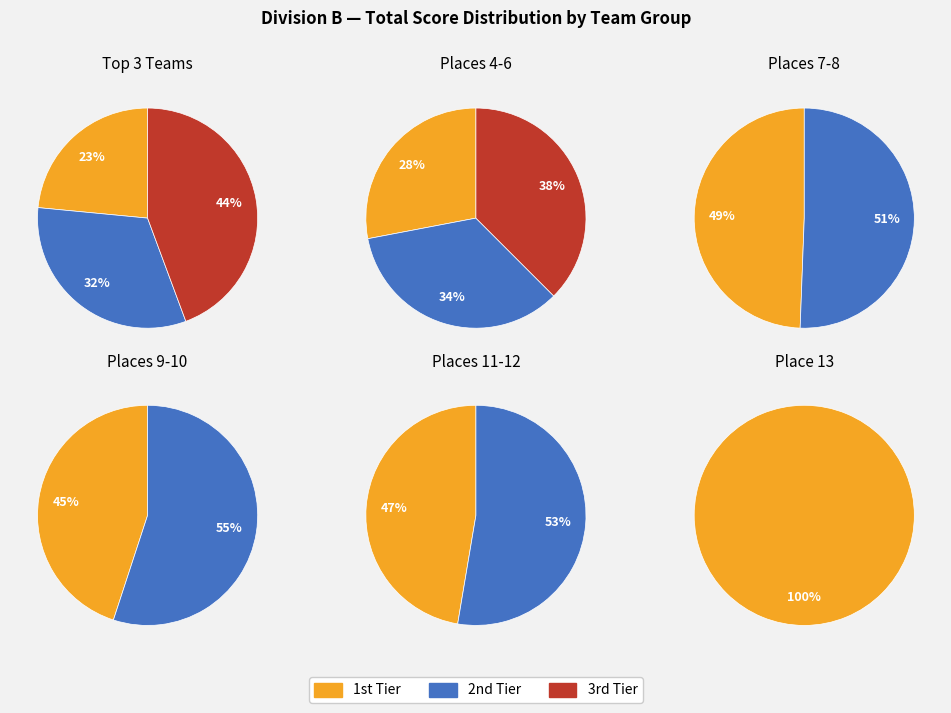

Does any single category account for the majority?

No